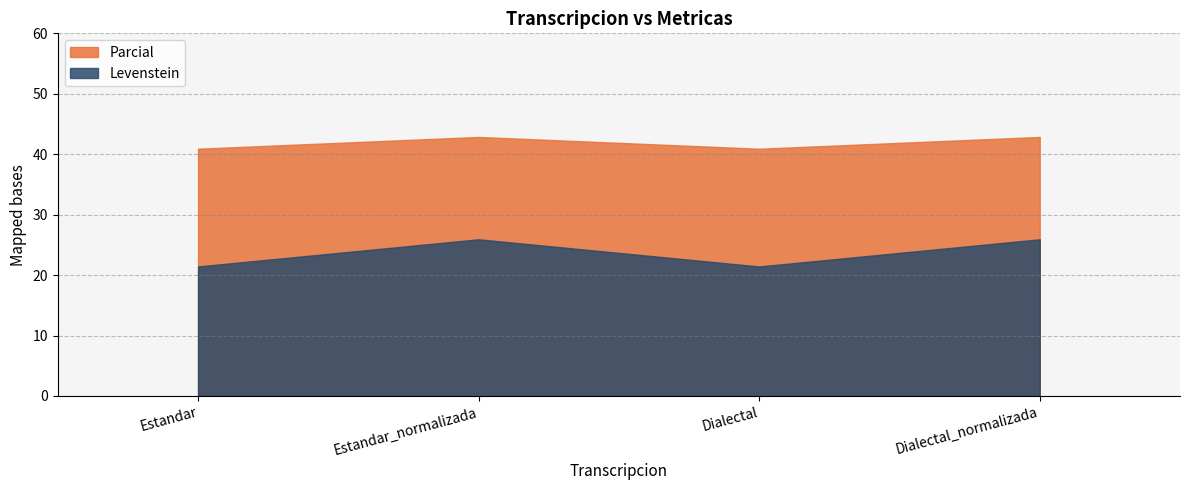

True or false: Parcial and Levenstein intersect in this chart.

False